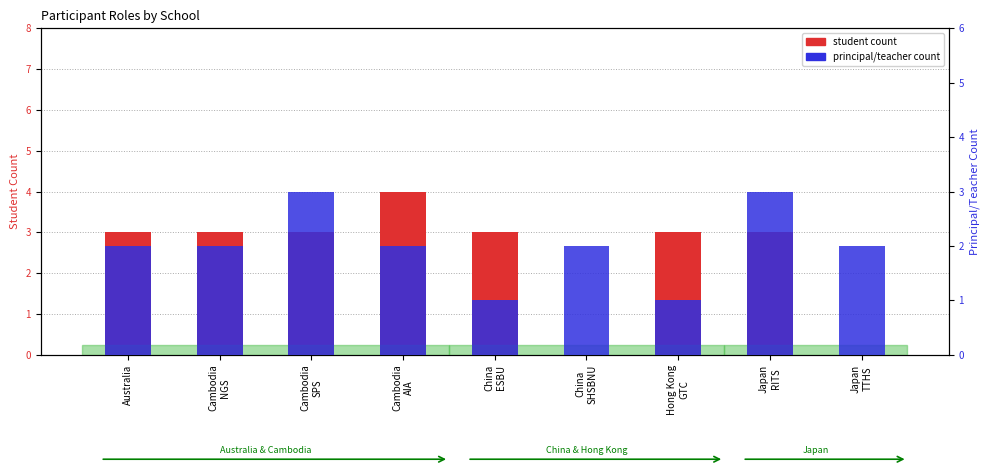

Count the Principal/Teacher count values in the range 2 to 3.

7